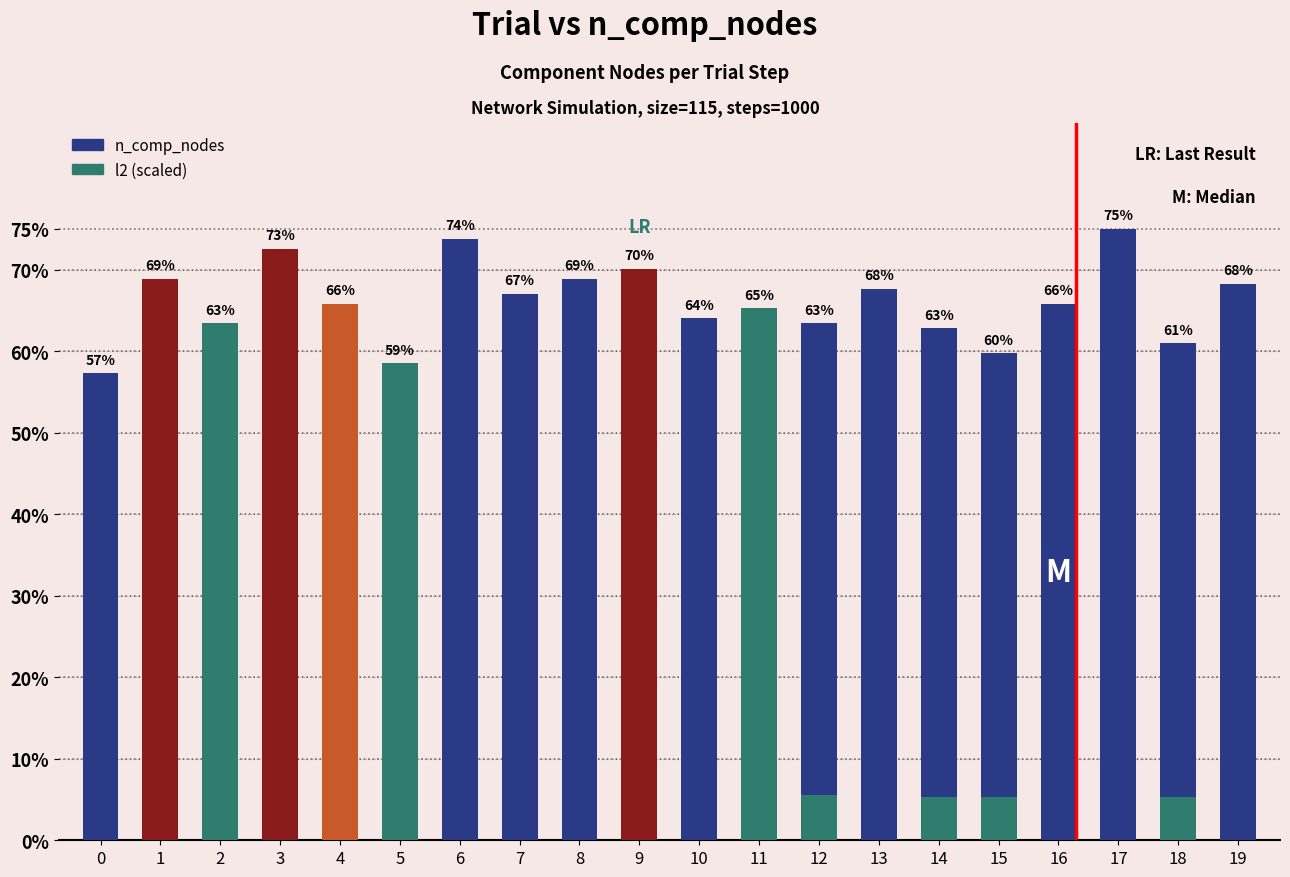

Reading right to left, what are all the values shown in this chart?

n_comp_nodes: 19=68.3	18=61.0	17=75.0	16=65.9	15=59.8	14=62.8	13=67.7	12=63.4	11=65.2	10=64.0	9=70.1	8=68.9	7=67.1	6=73.8	5=58.5	4=65.9	3=72.6	2=63.4	1=68.9	0=57.3
l2: 19=18.9	18=17.6	17=19.9	16=20.0	15=17.7	14=17.9	13=19.3	12=18.4	11=17.3	10=17.6	9=18.5	8=19.8	7=19.1	6=19.9	5=17.4	4=18.8	3=19.5	2=18.9	1=19.1	0=17.6